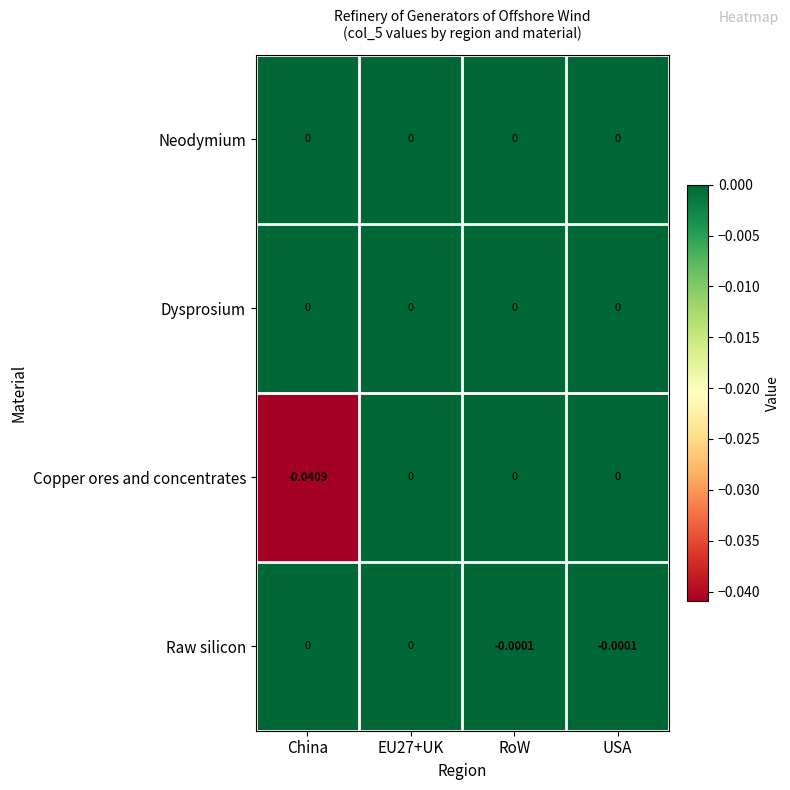

Which series changed the most between China and EU27+UK?

Copper ores and concentrates